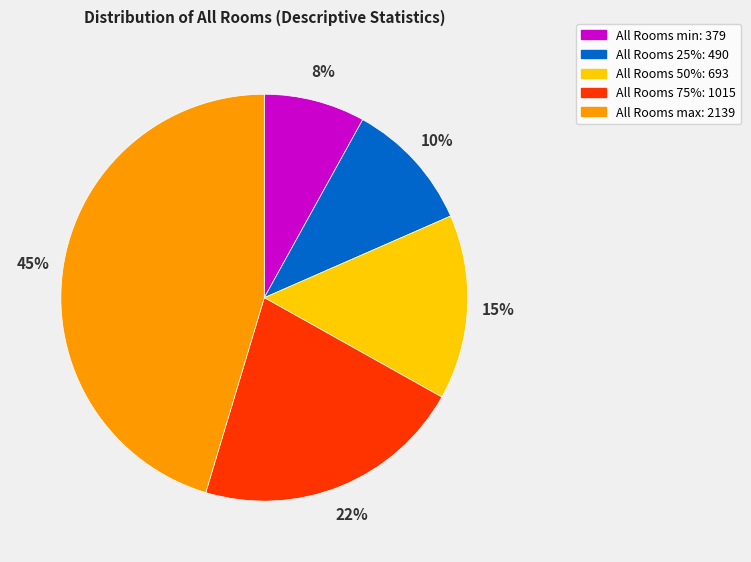

Does any single category account for the majority?

No